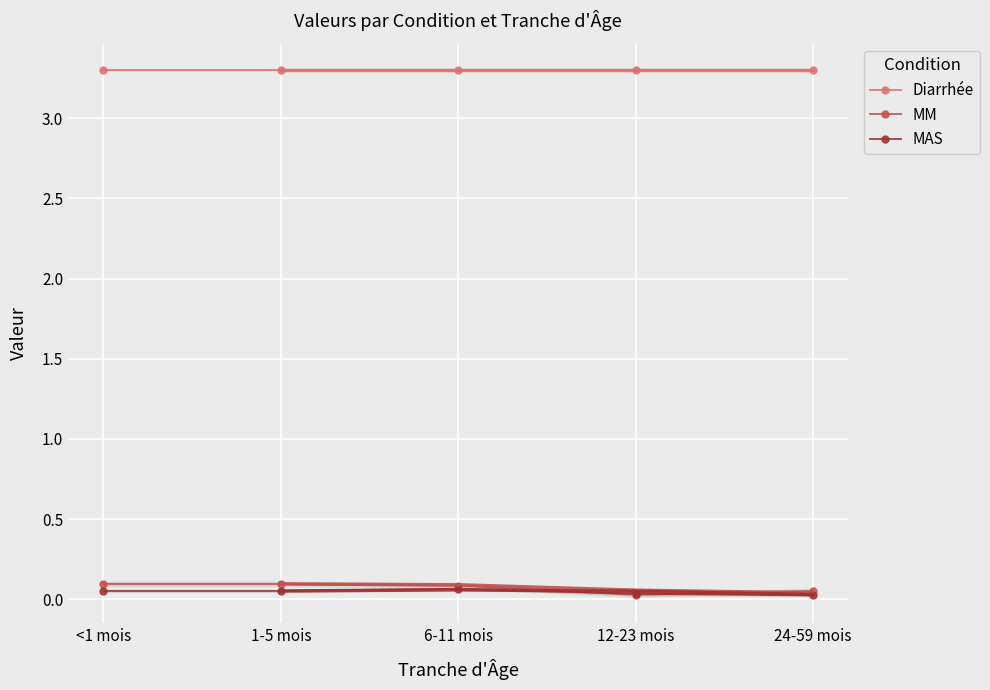

True or false: MM and MAS cross at least once.

True